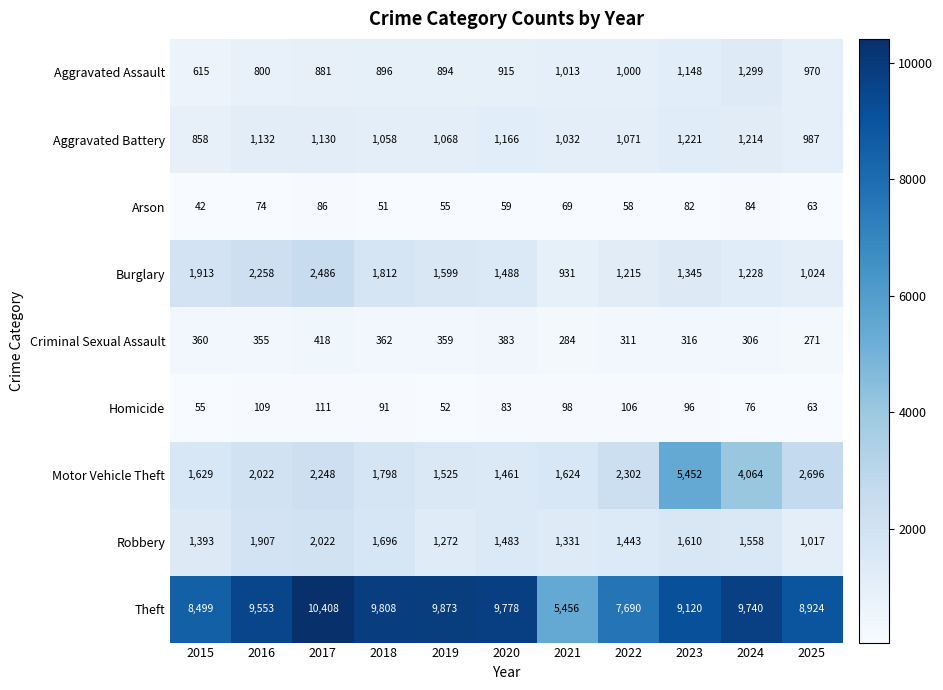

Which series changed the most between 2015 and 2021?

Theft